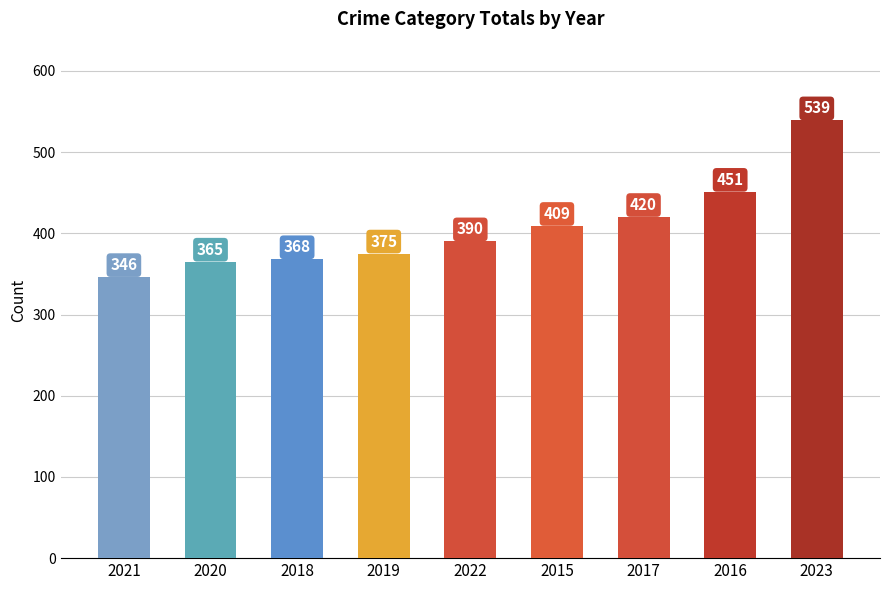

What is the difference between the maximum and second lowest values?

174